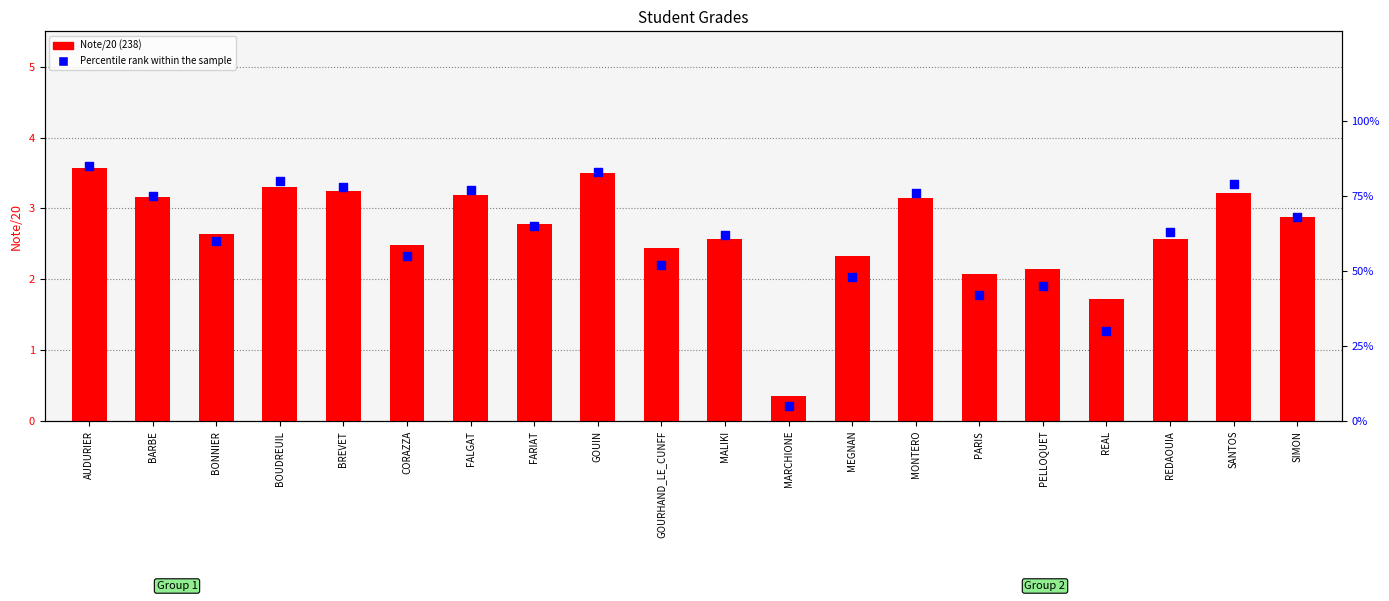

Which series has the widest spread of Y values?

Percentile rank within the sample